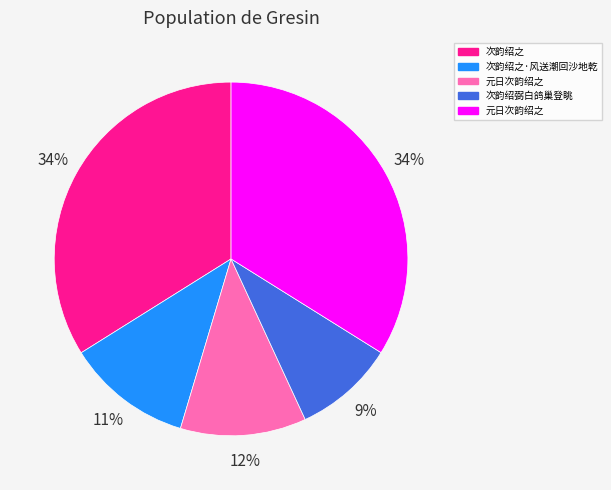

Does any single category account for the majority?

No